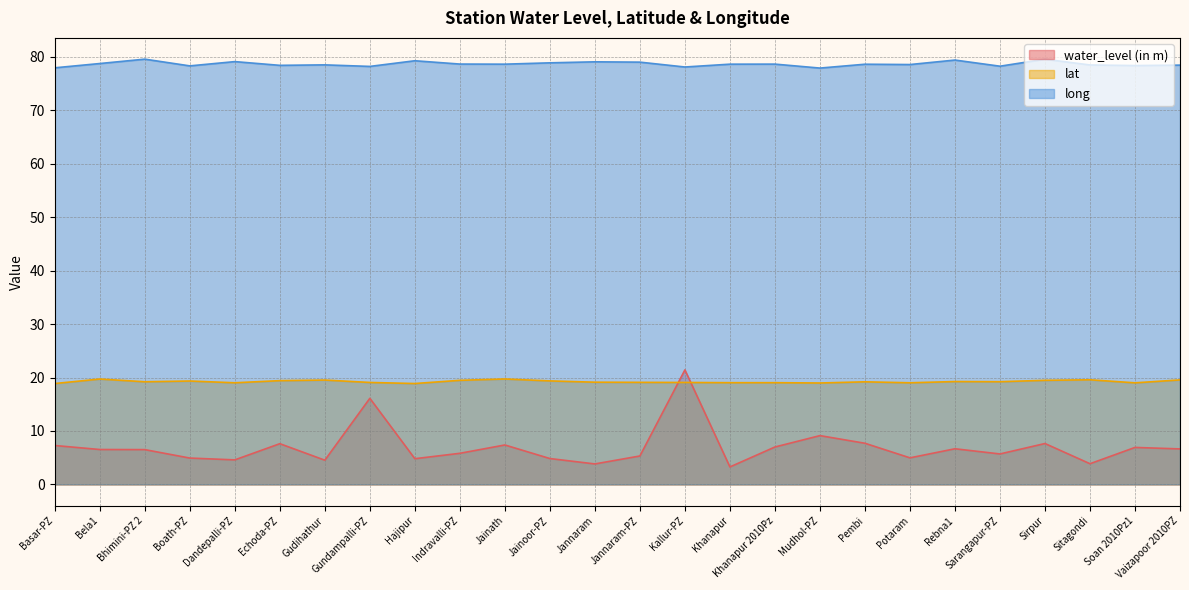

What is the value of the long point at the 23rd from the left?

79.6